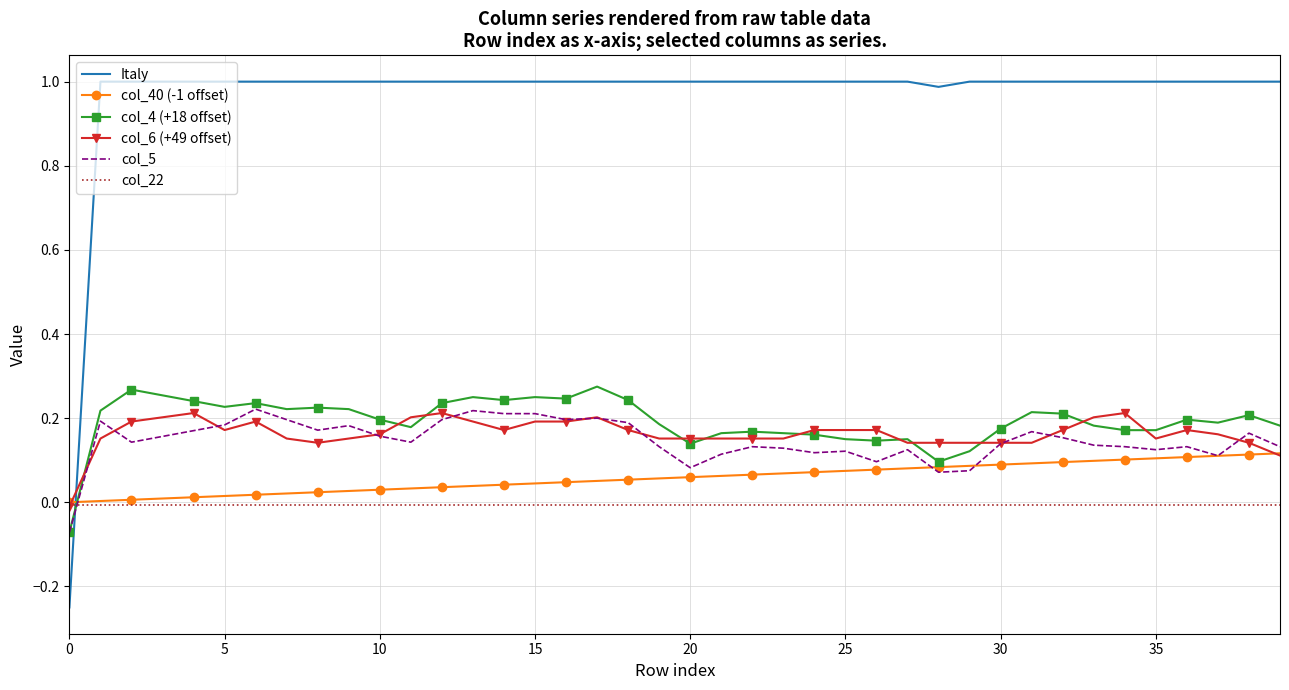

Which series has the largest total across all categories?

Italy